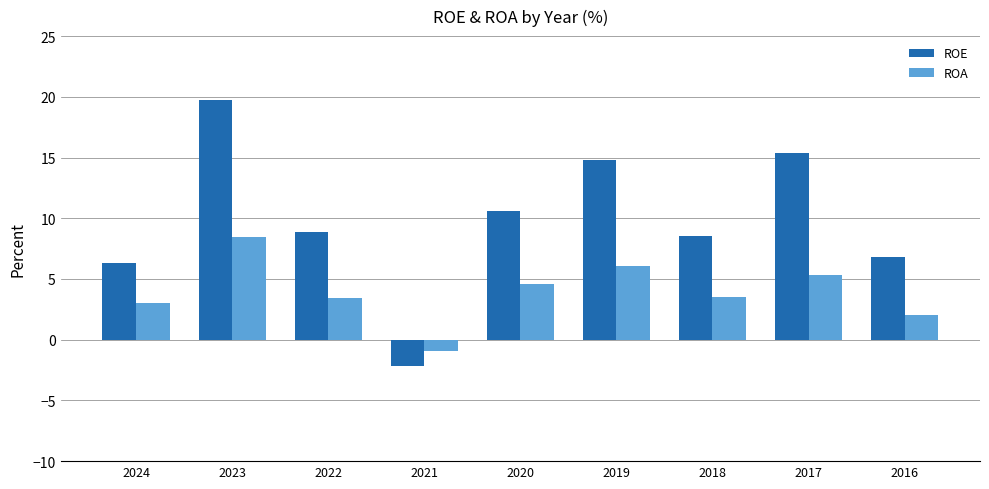

Does the chart contain stacked bars?

No